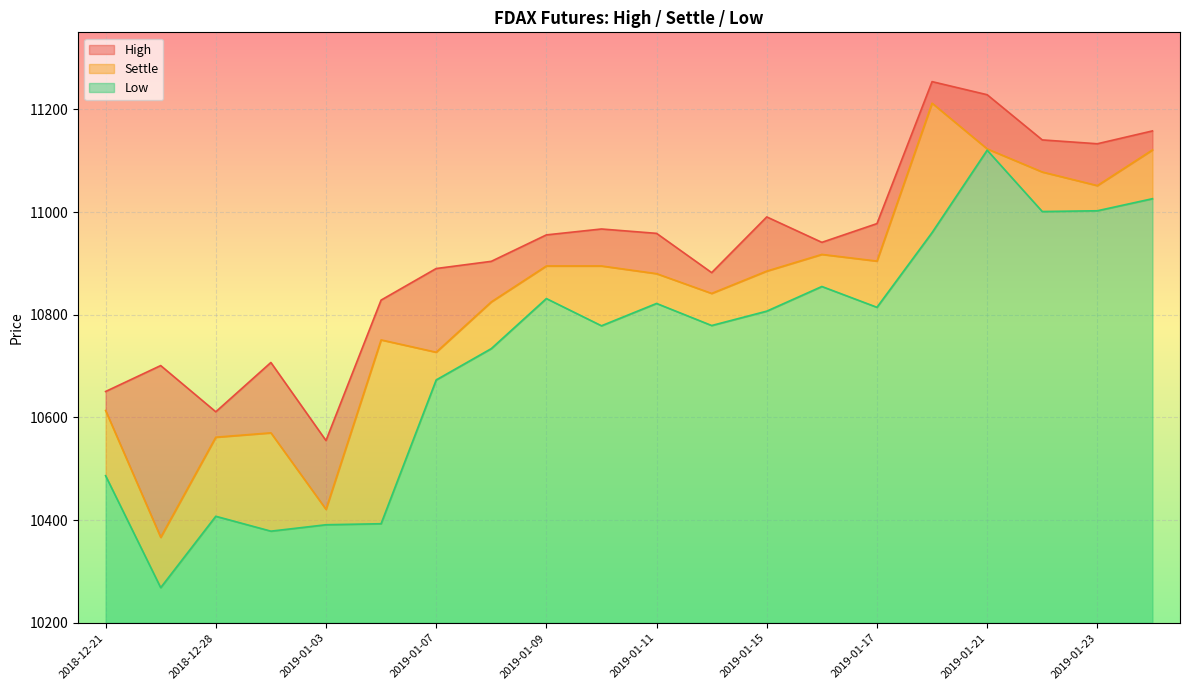

At which category does Low reach its first local valley?

2018-12-27